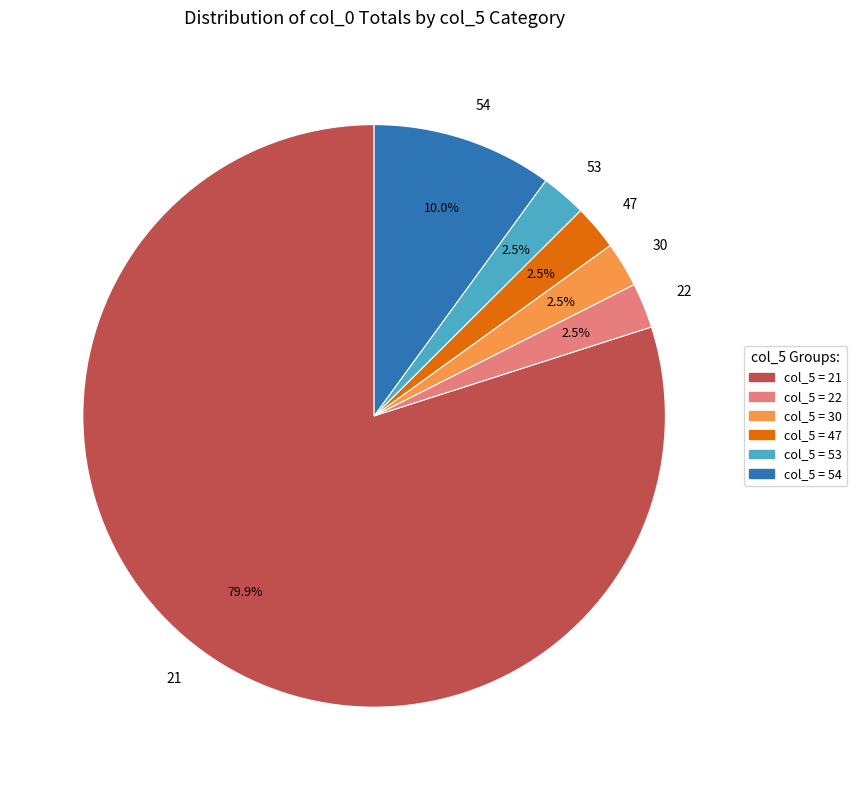

How many slices are in this pie chart?

6